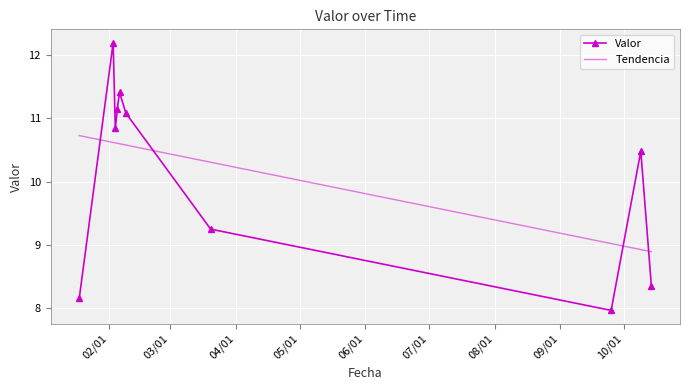

How many lines are shown in the chart?

1